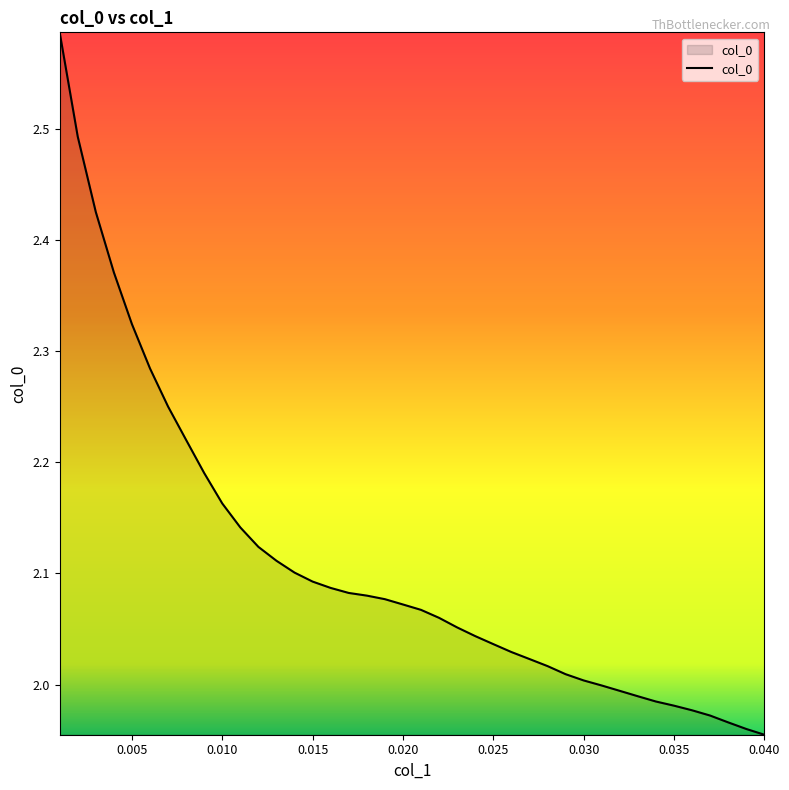

What is the difference between the maximum and minimum values?

0.6